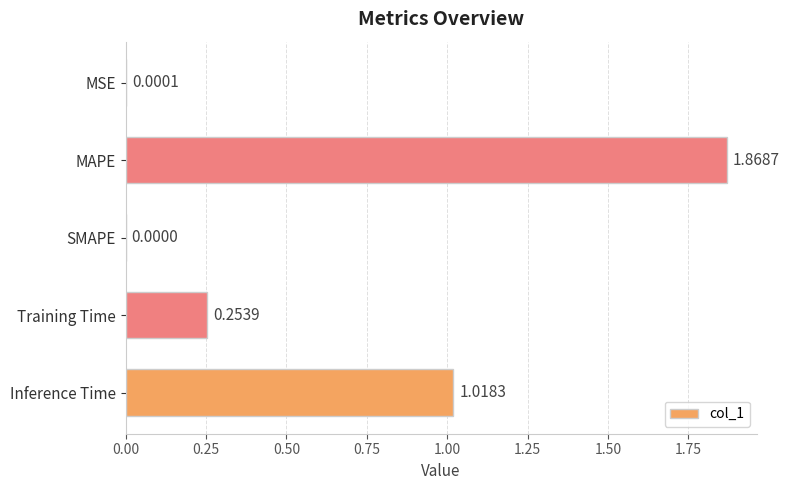

What is the sum of all values?

3.1